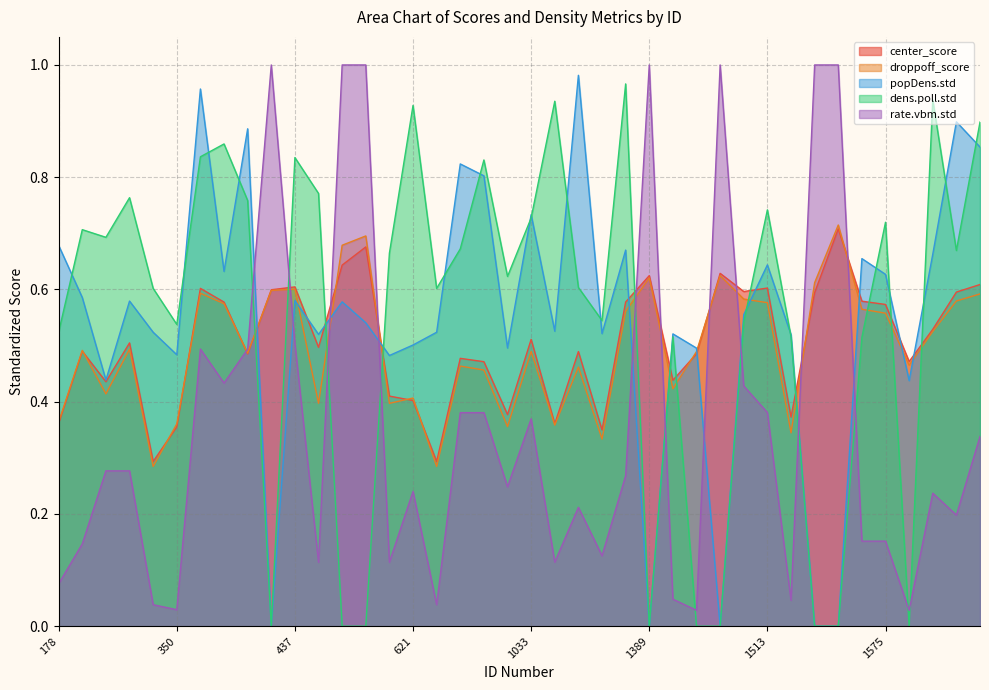

At how many categories does at least one series exceed 0?

40